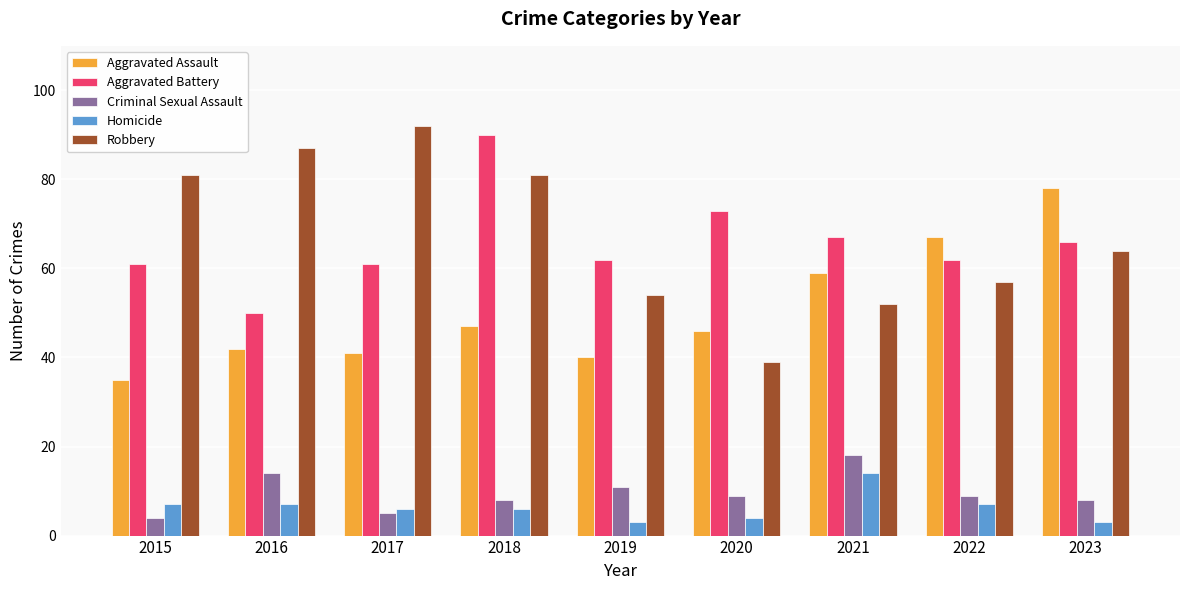

What is the minimum value for Criminal Sexual Assault?

4